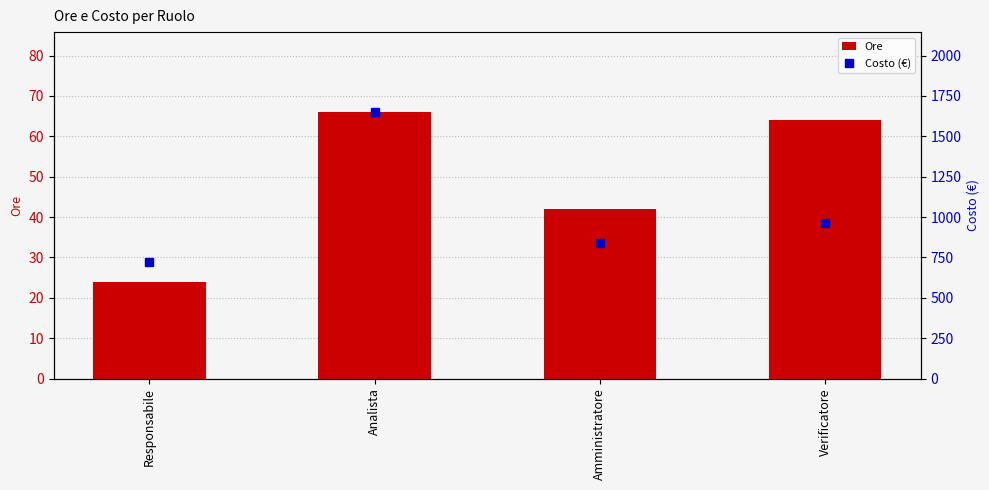

The Costo (€) series shows 792 at Analista. True or false?

False